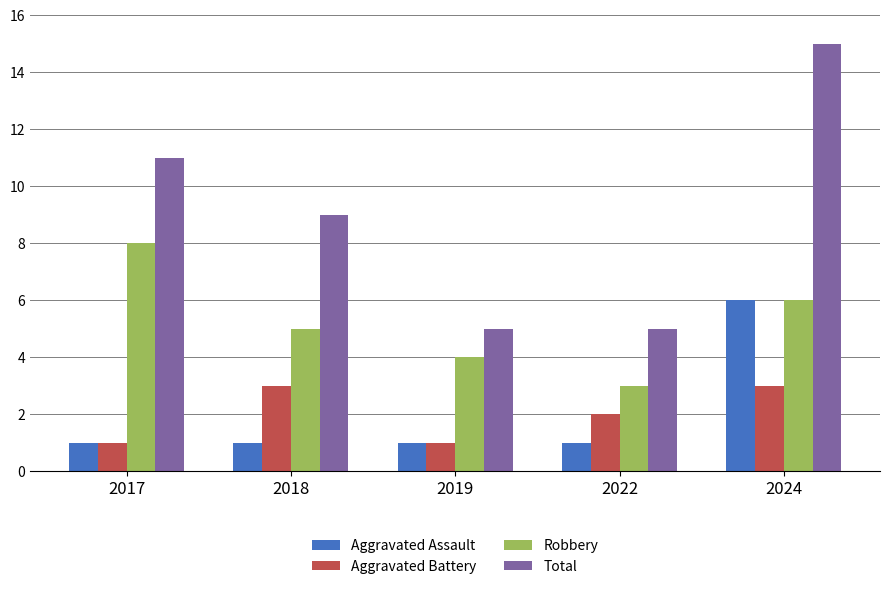

Which series has the widest spread of values?

Total